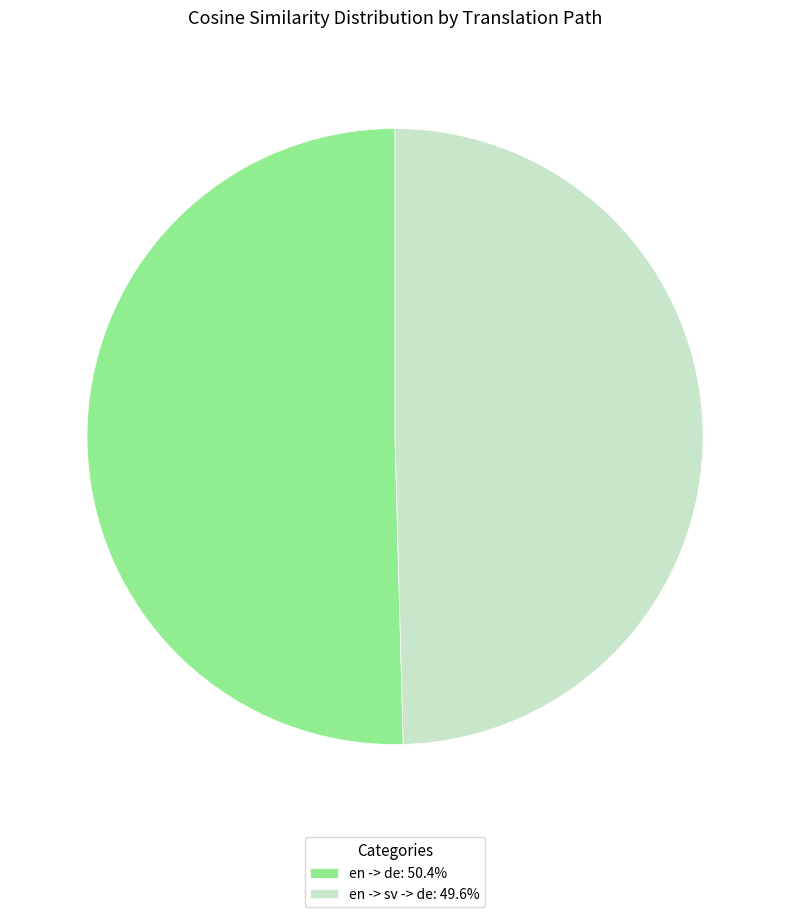

True or false: en -> de accounts for 43% of the total.

False